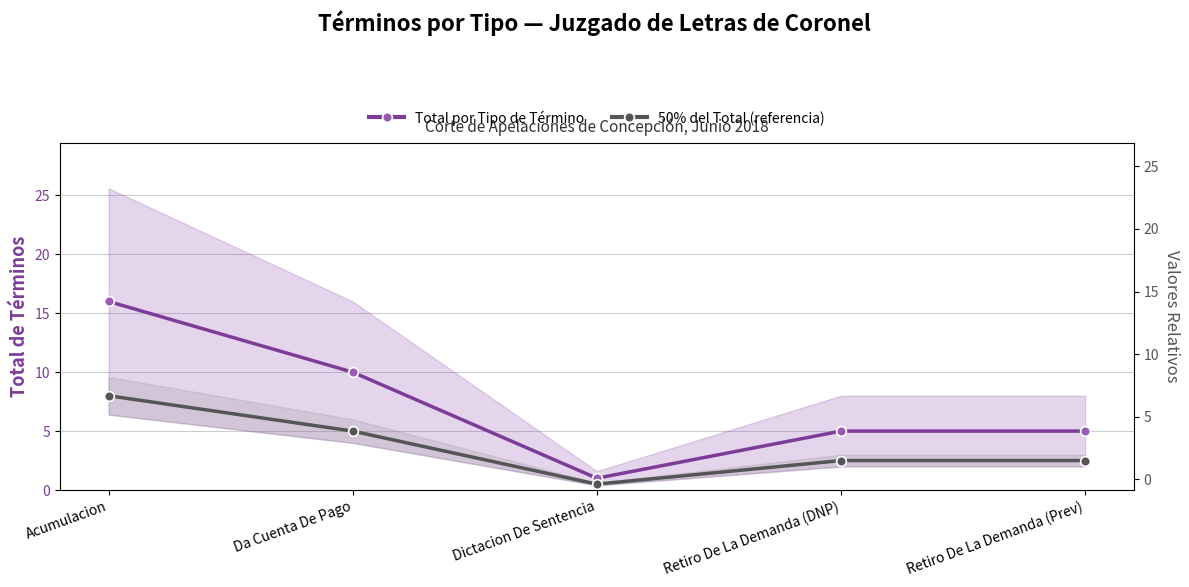

List the series in order of their overall mean, highest first.

Total por Tipo de Término, 50% del Total (referencia)